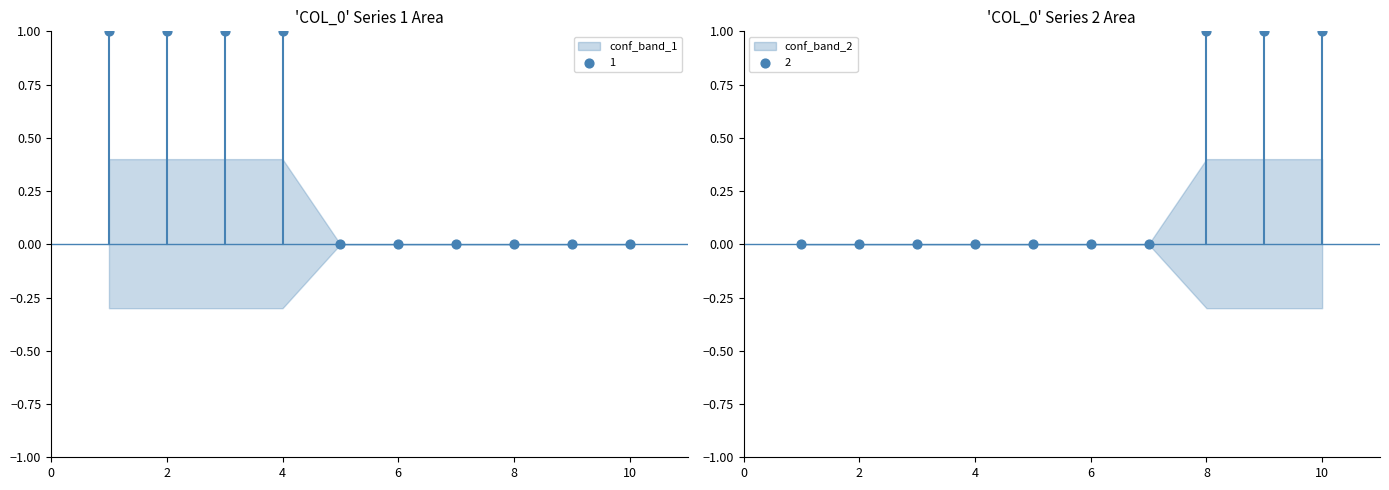

At which category is the sum across all series the highest?

1